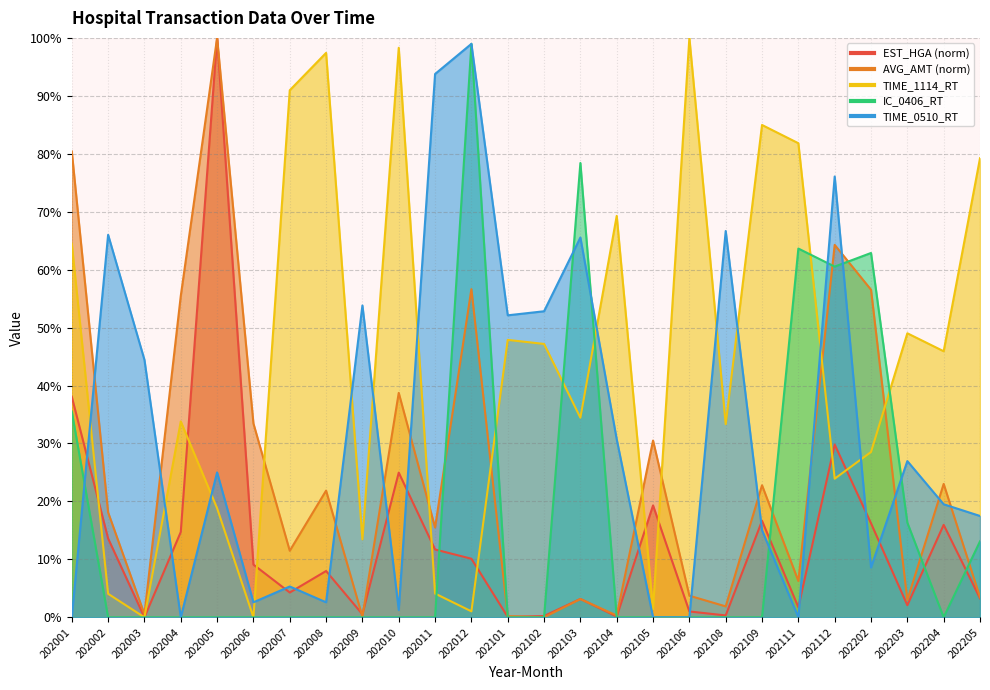

Is it true that AVG_AMT equals 0.0 at 202102?

True